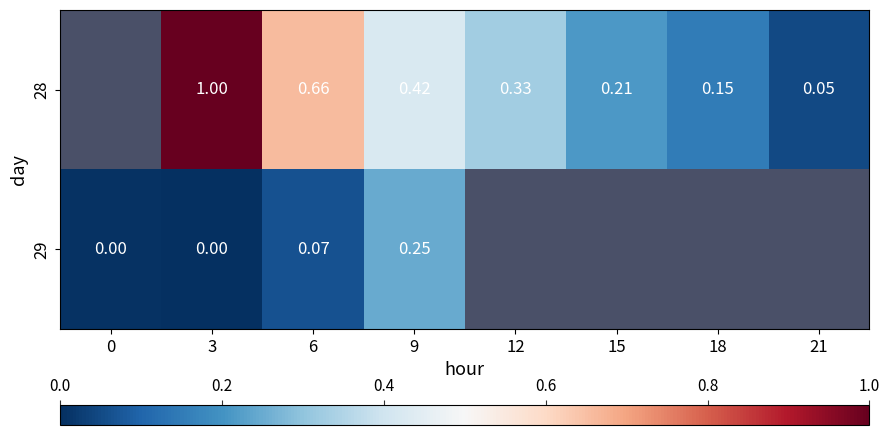

The value of 28 at 9 is 221.4. True or false?

False